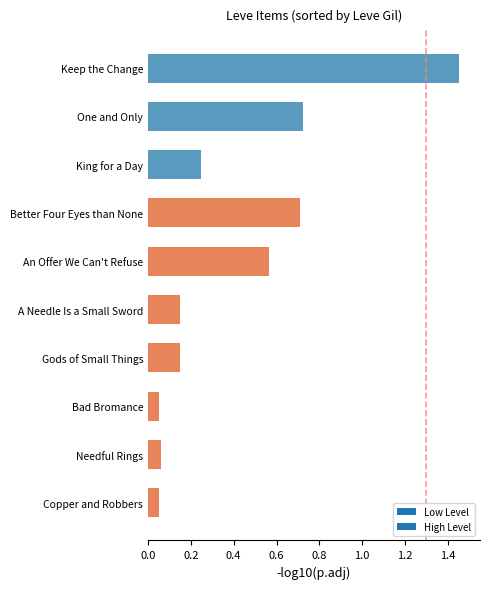

Does the chart contain any negative values?

No